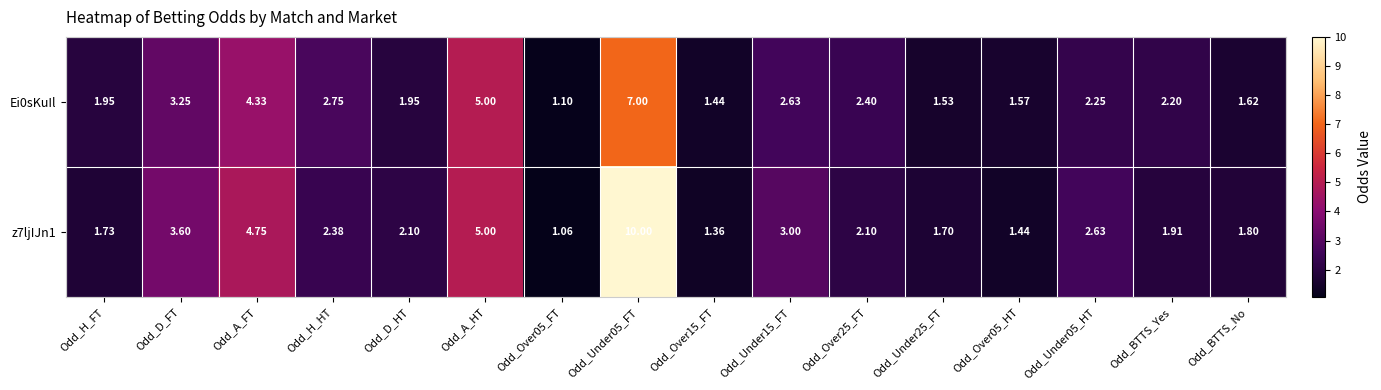

Where is Ei0sKuIl nearest to the value 4?

Odd_A_FT